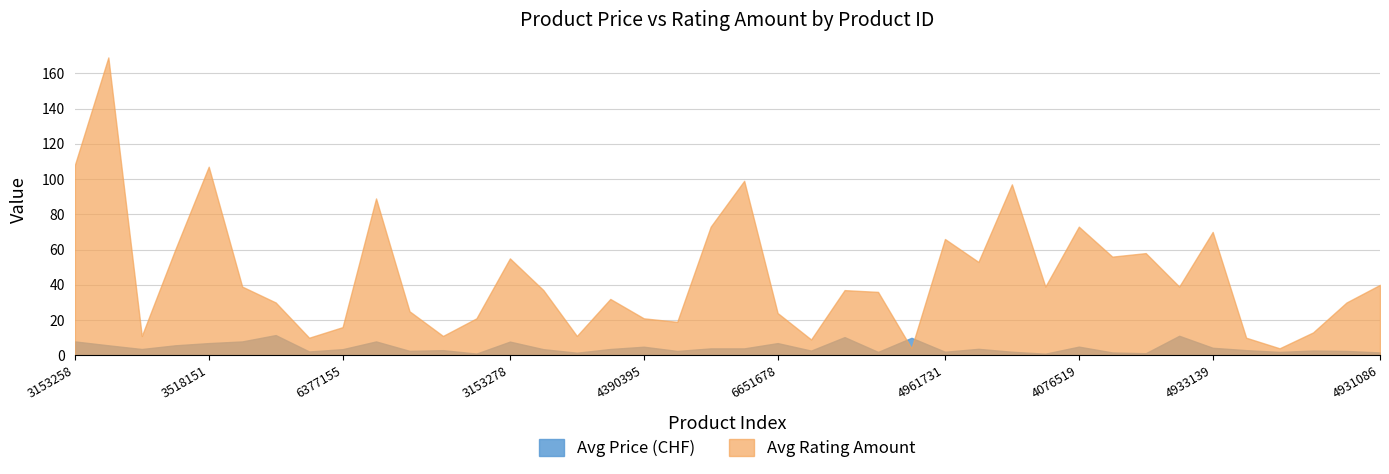

Is it true that Avg Rating Amount equals 141.3 at 3153258?

False